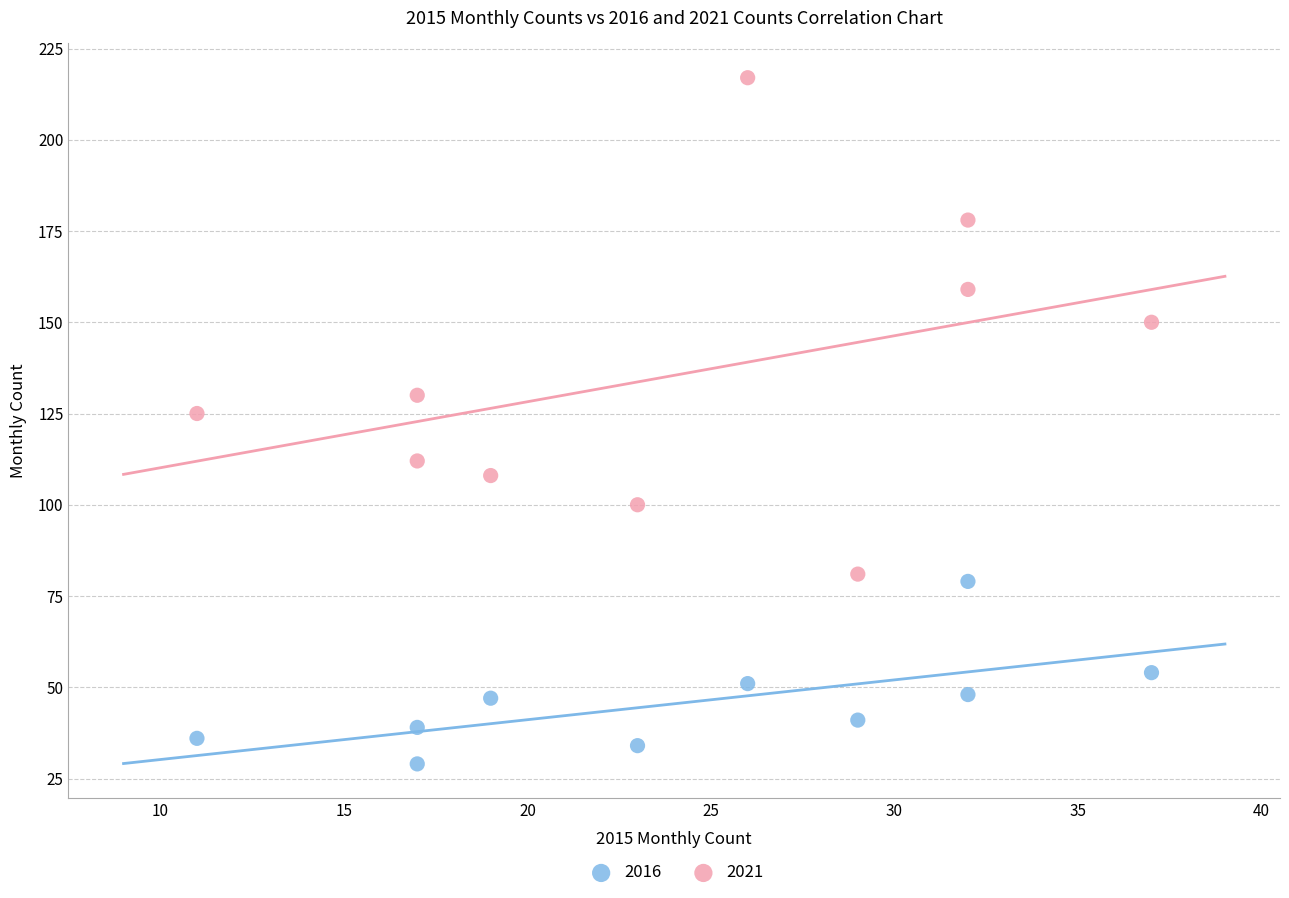

Which series contains the highest Y value?

2021